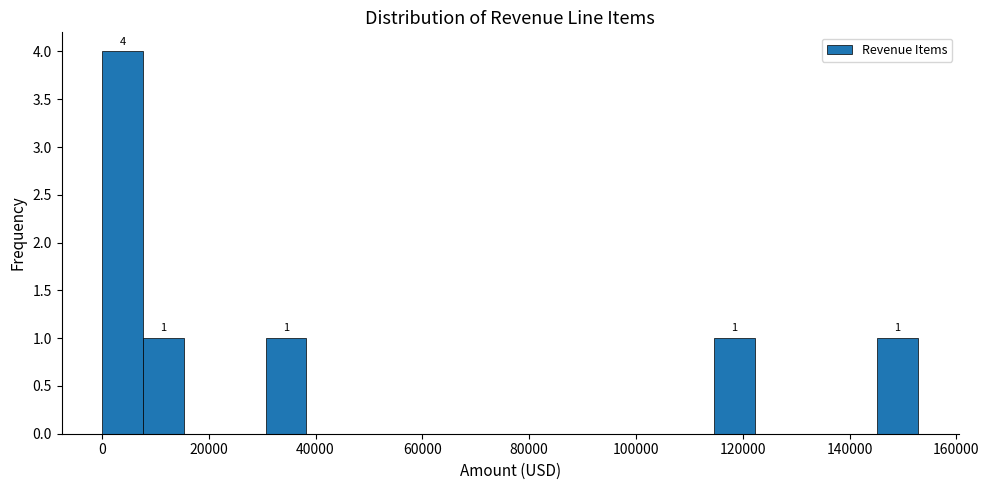

Read against the x-axis, roughly where is the centre of the tallest bar?

4000